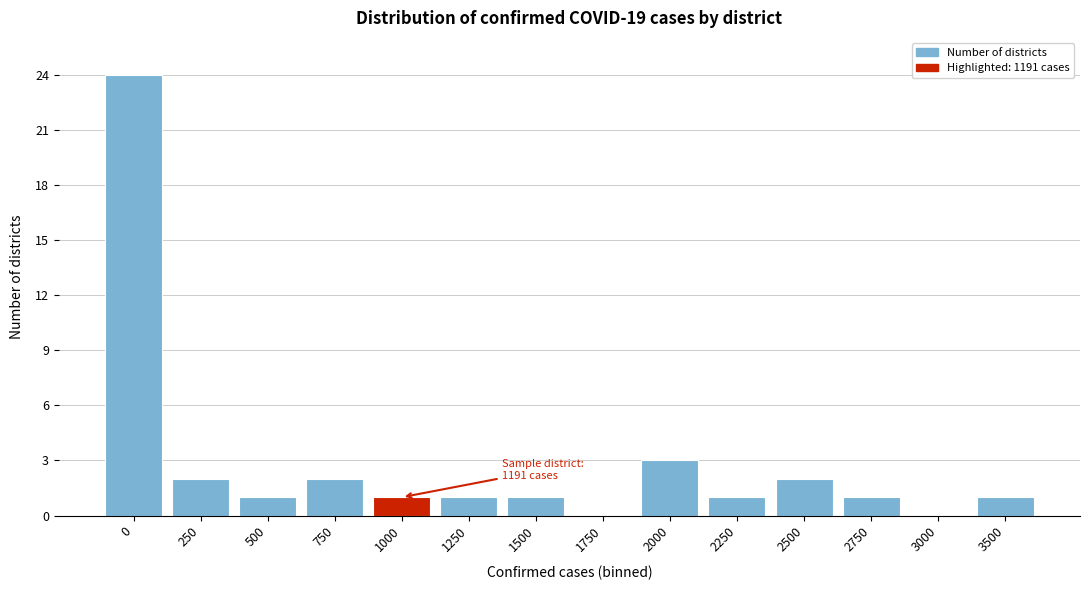

Reading left to right, list all the values displayed in this chart.

0=24	250=2	500=1	750=2	1000=1	1250=1	1500=1	1750=0	2000=3	2250=1	2500=2	2750=1	3000=0	3500=1